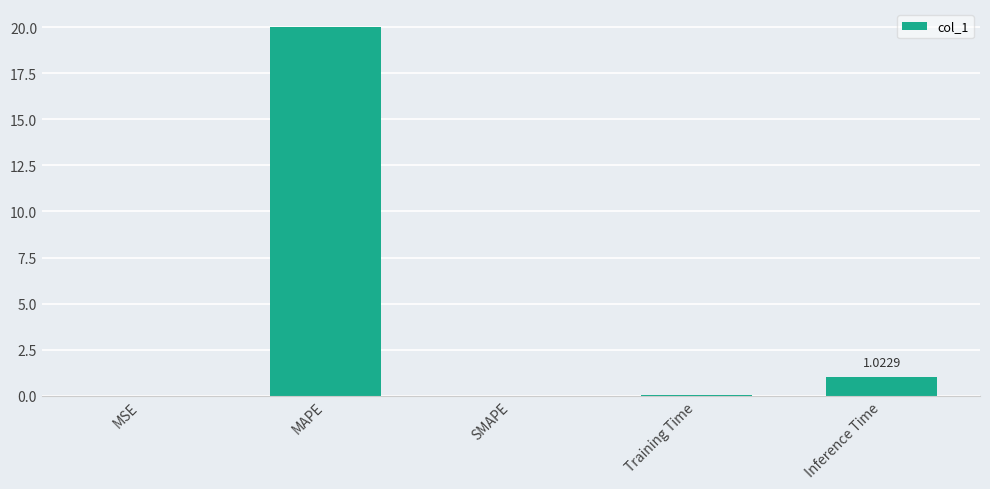

At which label is the value closest to 9?

Inference Time